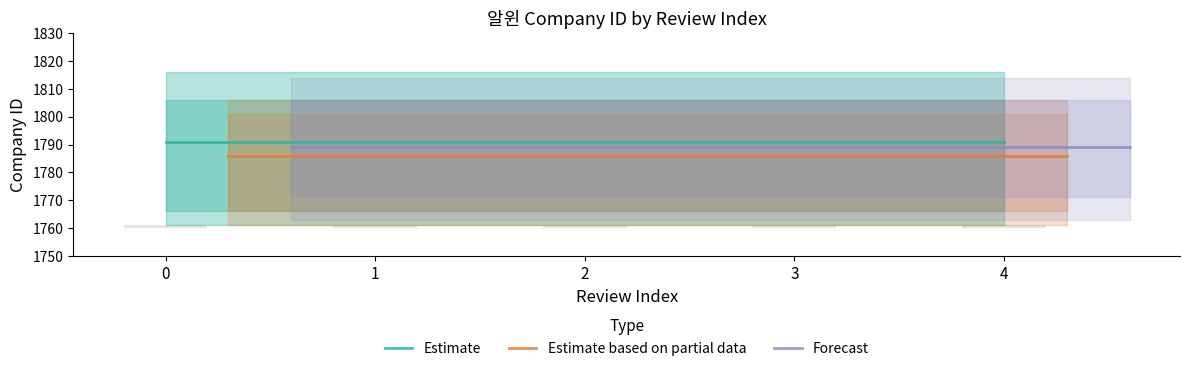

Which series has the widest spread of values?

Estimate